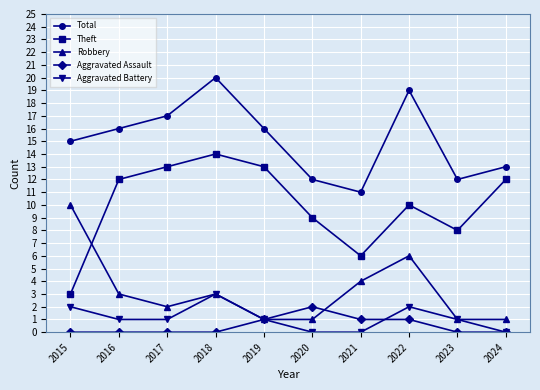

Reading left to right, transcribe all the data shown in this chart.

Total: 15	16	17	20	16	12	11	19	12	13
Theft: 3	12	13	14	13	9	6	10	8	12
Robbery: 10	3	2	3	1	1	4	6	1	1
Aggravated Assault: 0	0	0	0	1	2	1	1	0	0
Aggravated Battery: 2	1	1	3	1	0	0	2	1	0